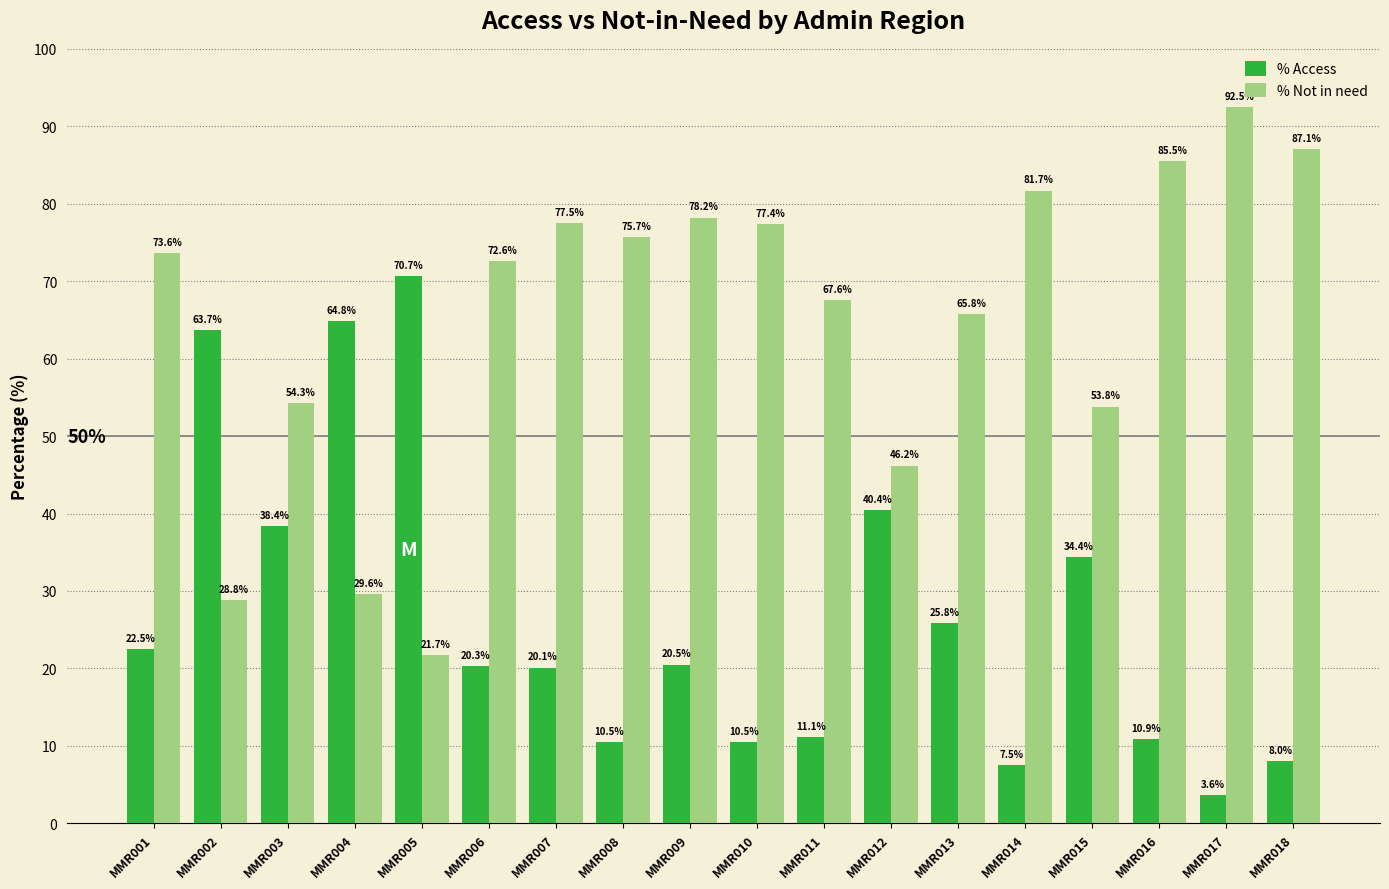

Is the value of % Not in need at MMR004 greater than the value of % Access at MMR011?

Yes